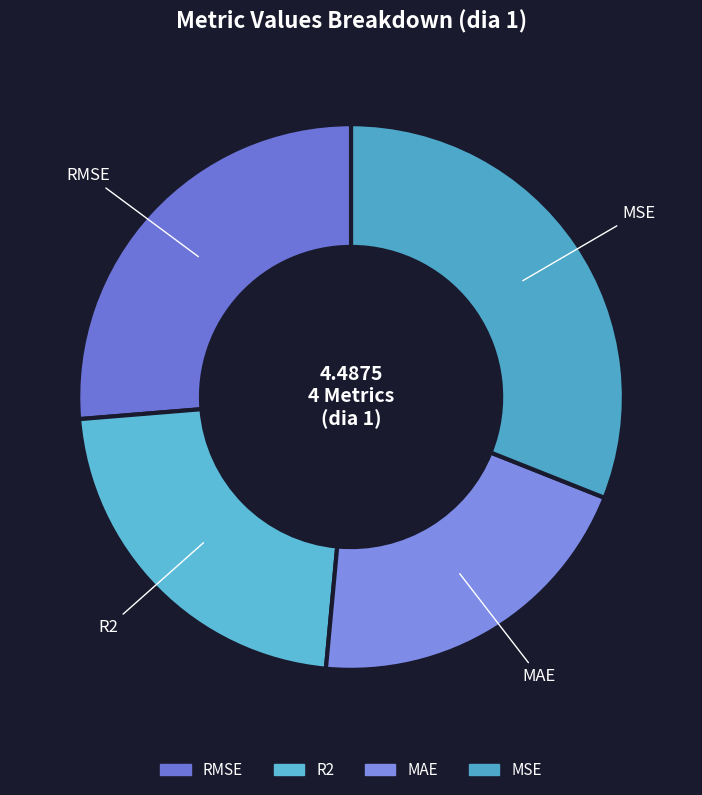

Combined, do MSE and RMSE account for over 50%?

Yes